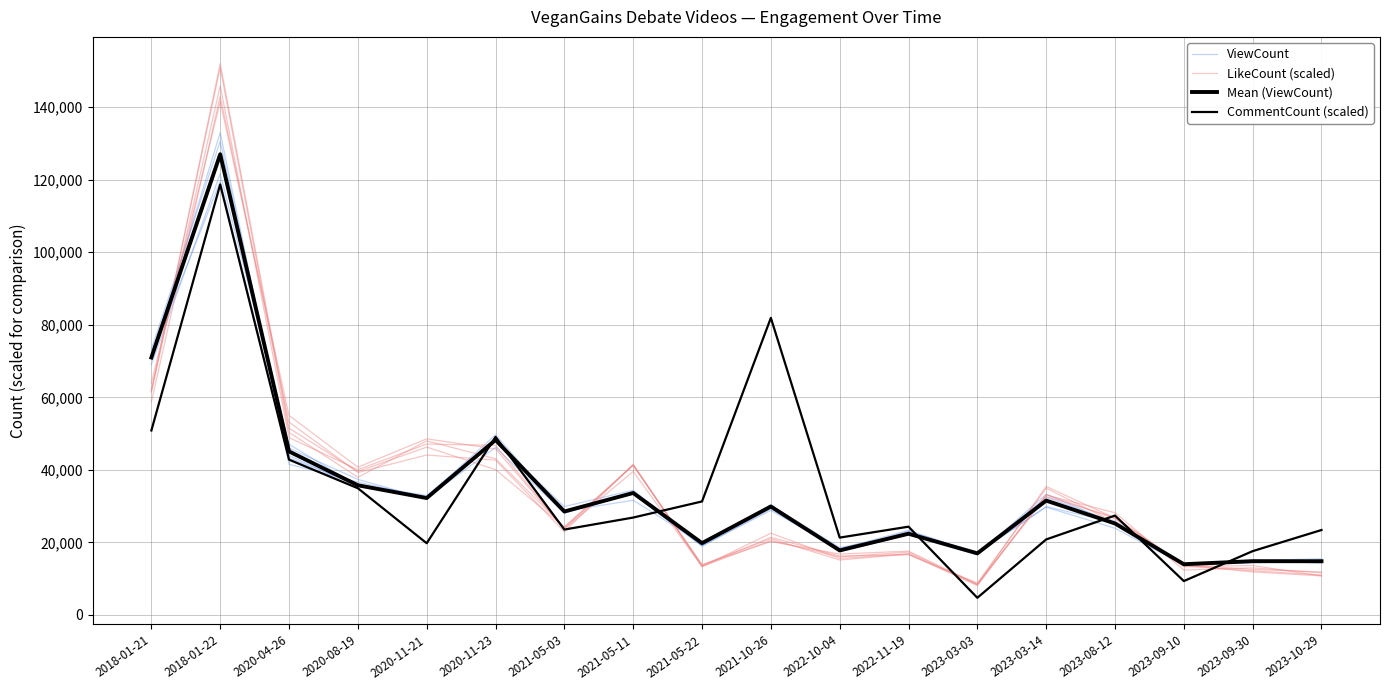

Is it true that Mean (ViewCount) equals 41569.9 at 2021-10-26?

False